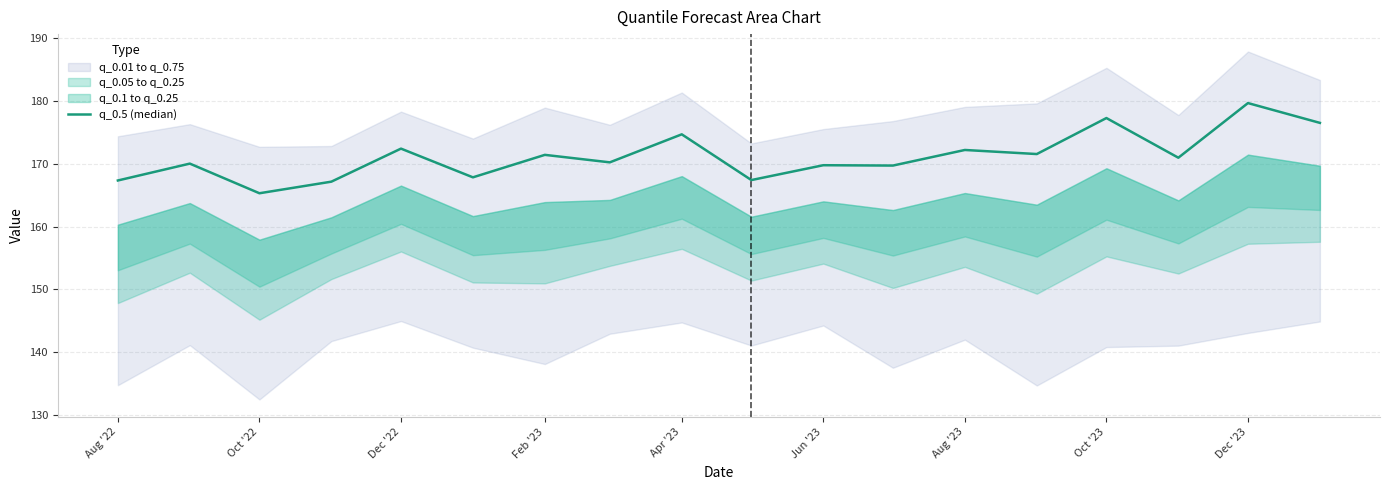

True or false: the data shows 44.5 at Dec '22.

False